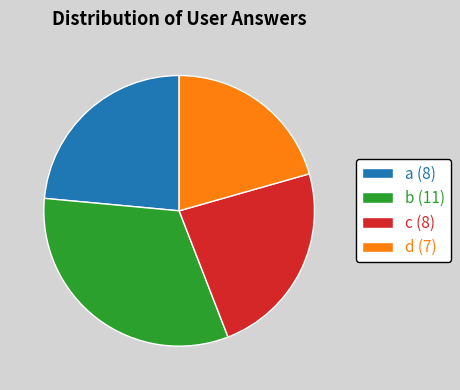

Which category has the biggest portion of the pie?

b